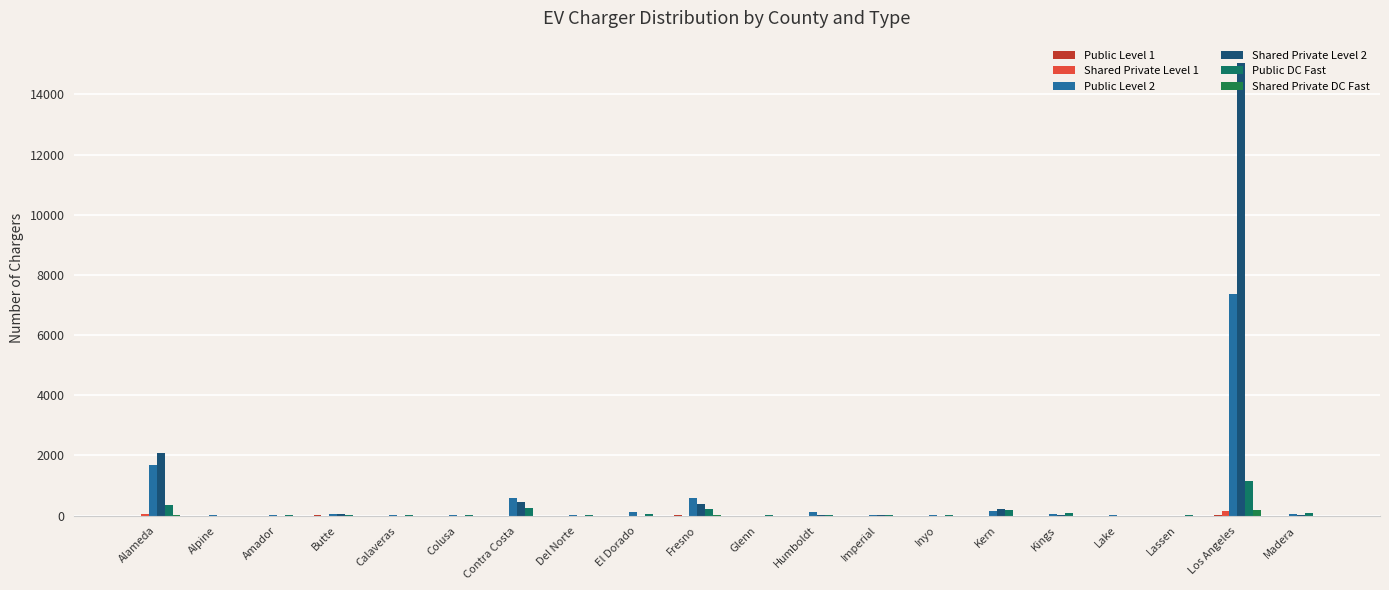

What value does the Shared Private DC Fast series have at Kern?

1